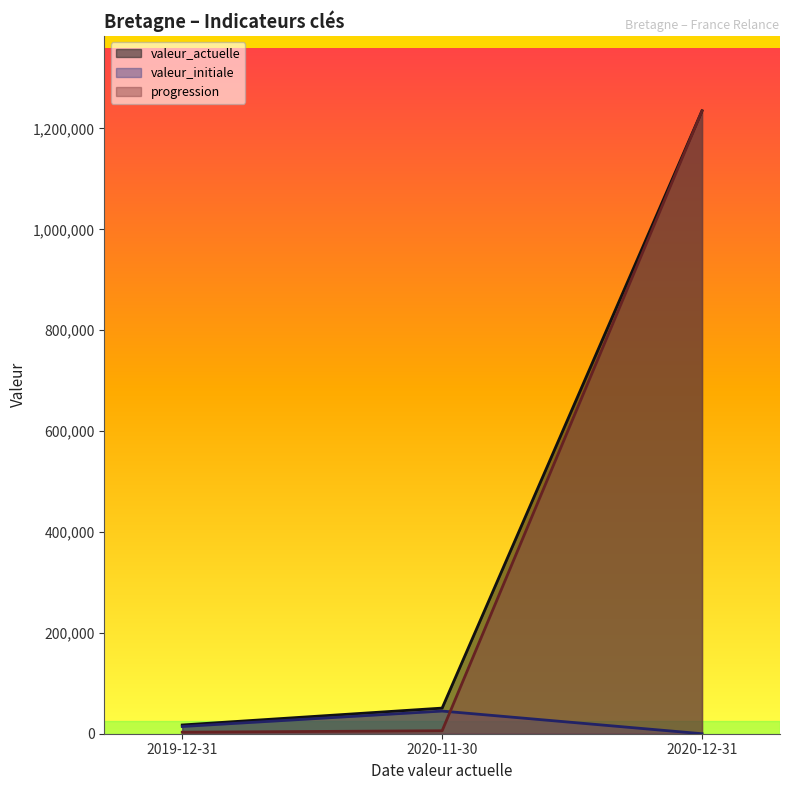

Reading left to right, what are all the values shown in this chart?

valeur_actuelle: 17323	50815	1235059
valeur_initiale: 14319	44936	0
progression: 3004	5879	1235059